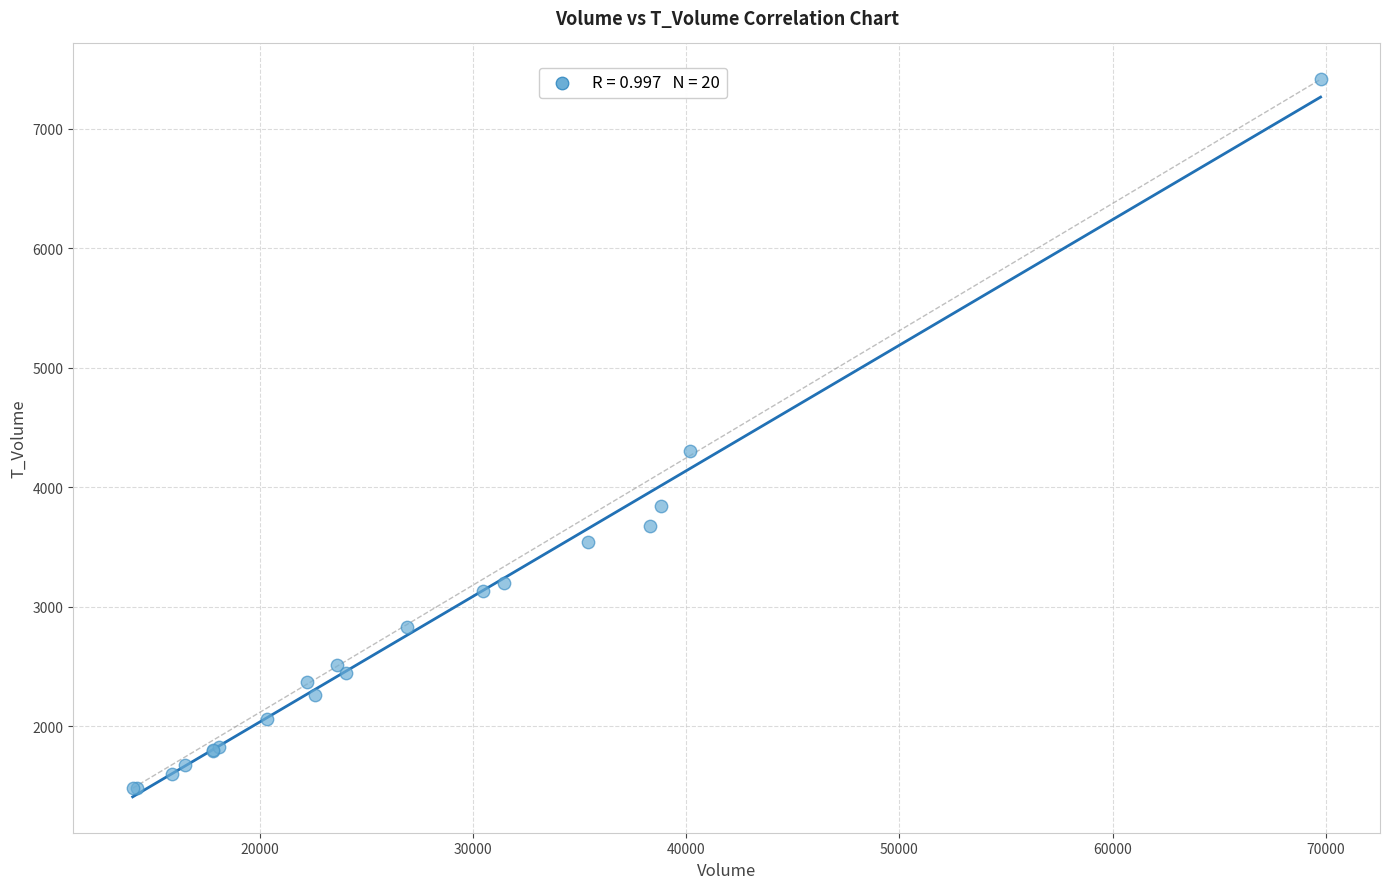

What Y value in the scatter plot is closest to 4449?

4307